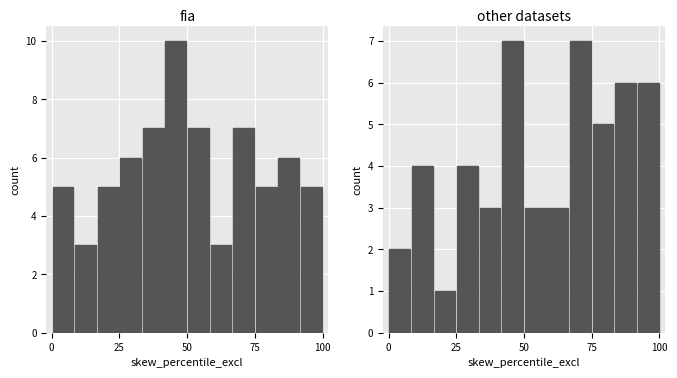

The other datasets series shows 4 at 25. True or false?

True